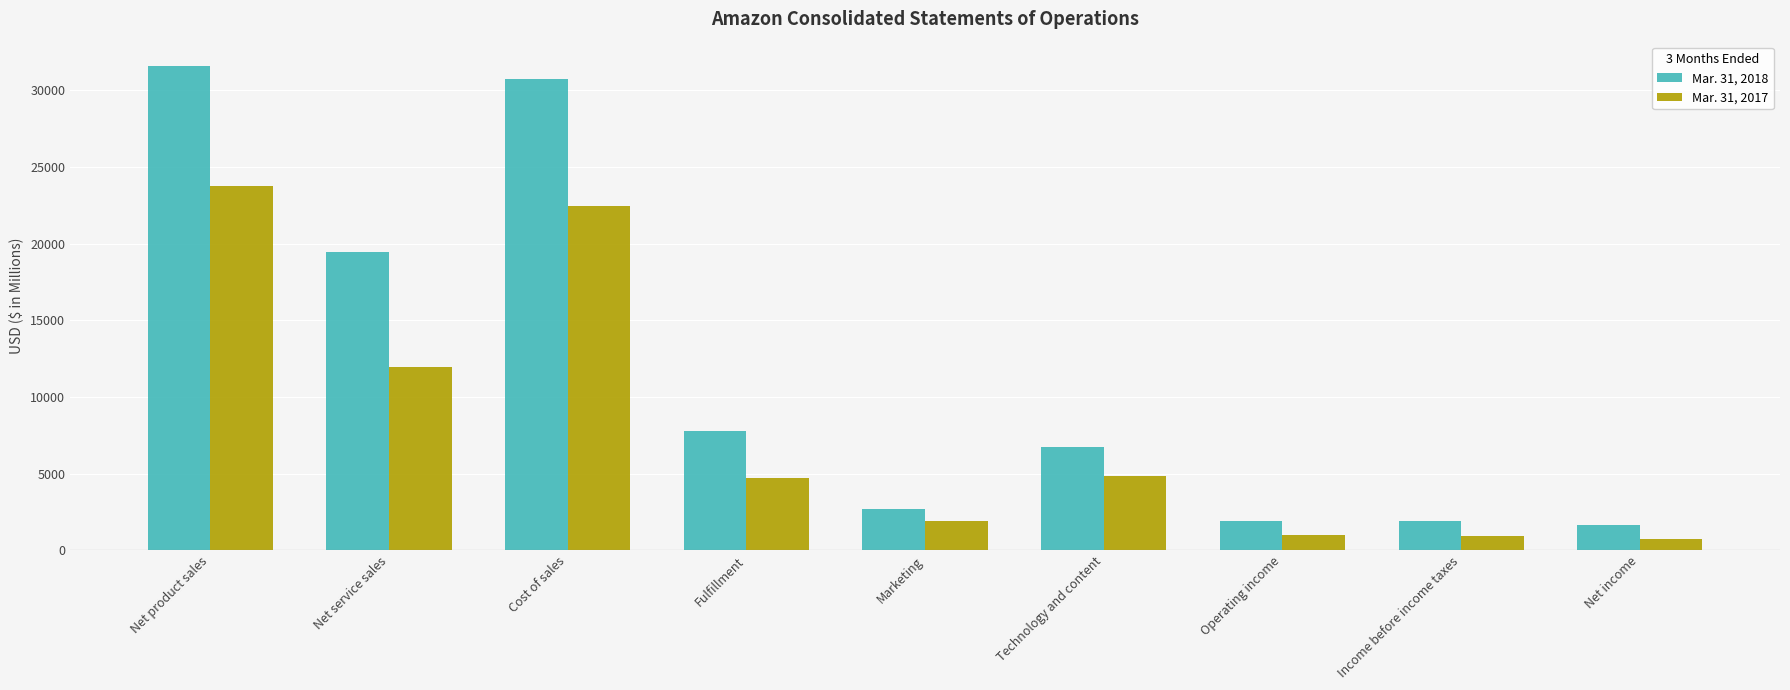

Rank the series at Cost of sales from lowest to highest value.

Mar. 31, 2017, Mar. 31, 2018